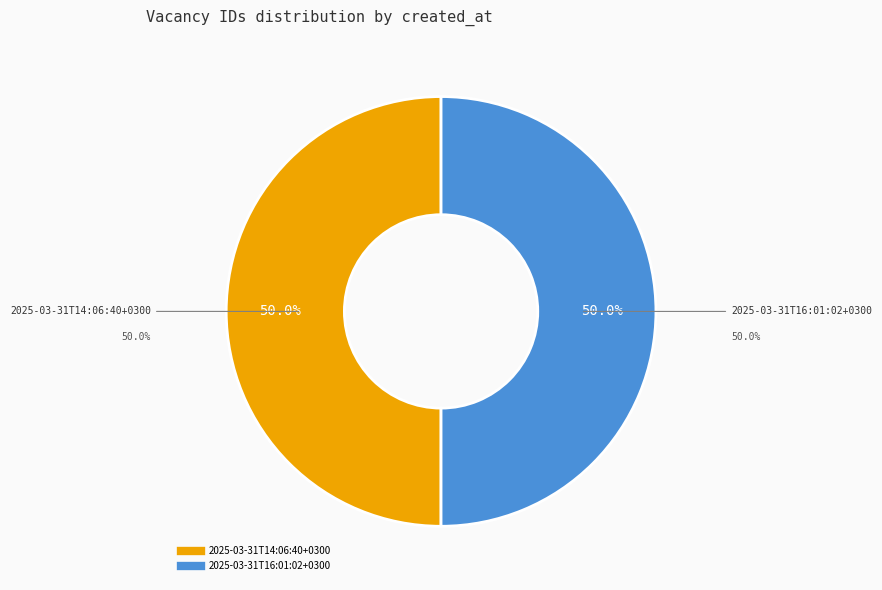

To the nearest percent, what is the combined percentage of 2025-03-31T16:01:02+0300 and 2025-03-31T14:06:40+0300?

100%